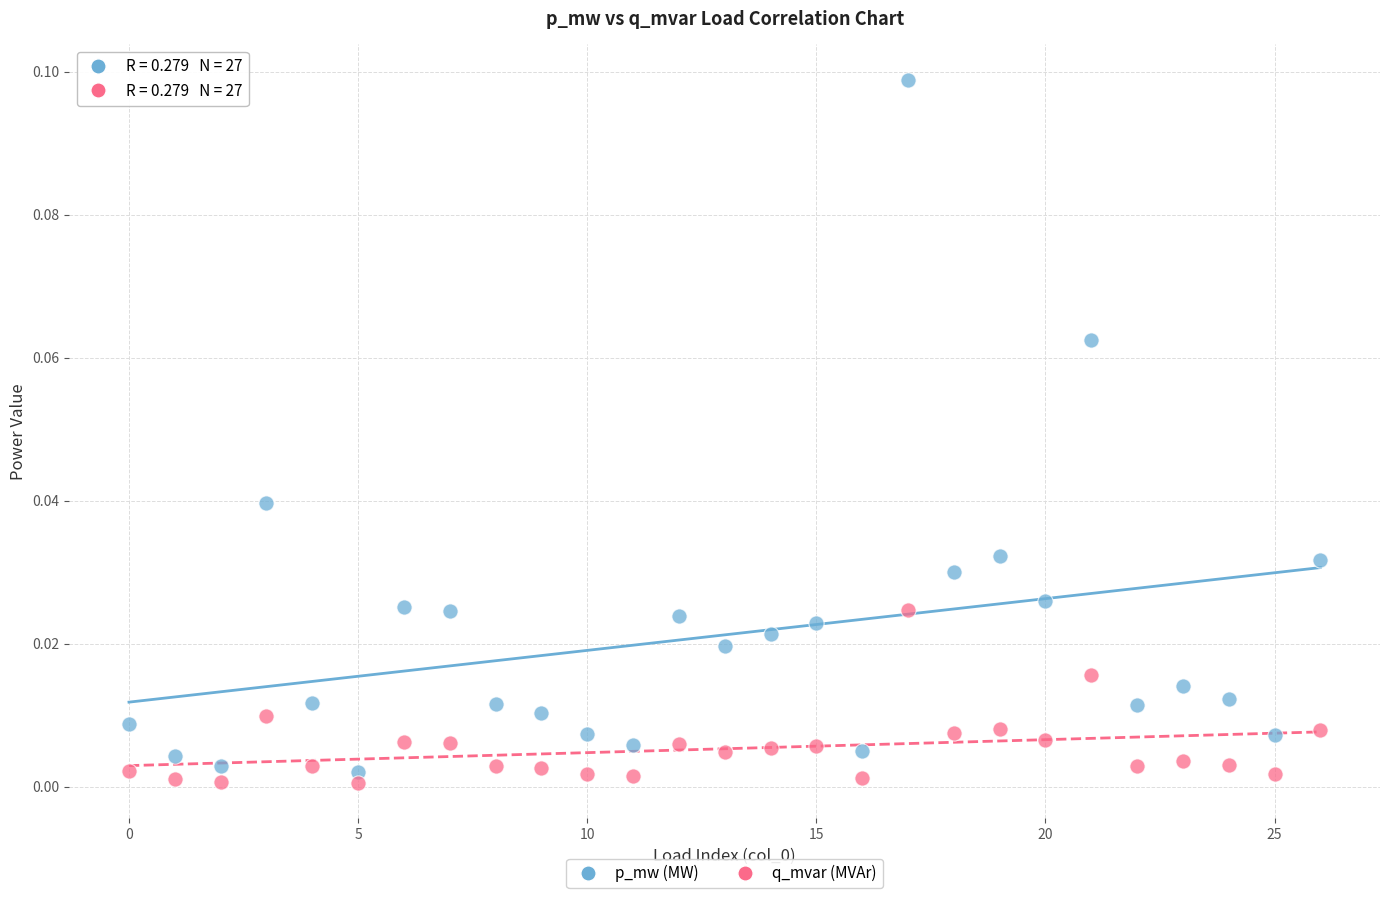

Which series contains the highest Y value?

p_mw (MW)